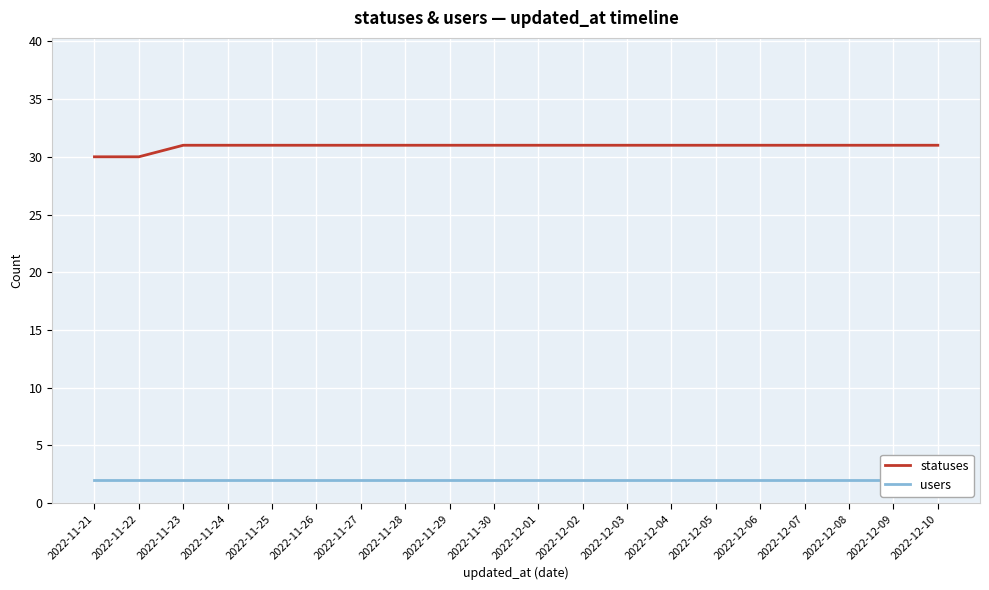

Which label corresponds to the smallest value in the chart?

2022-11-21